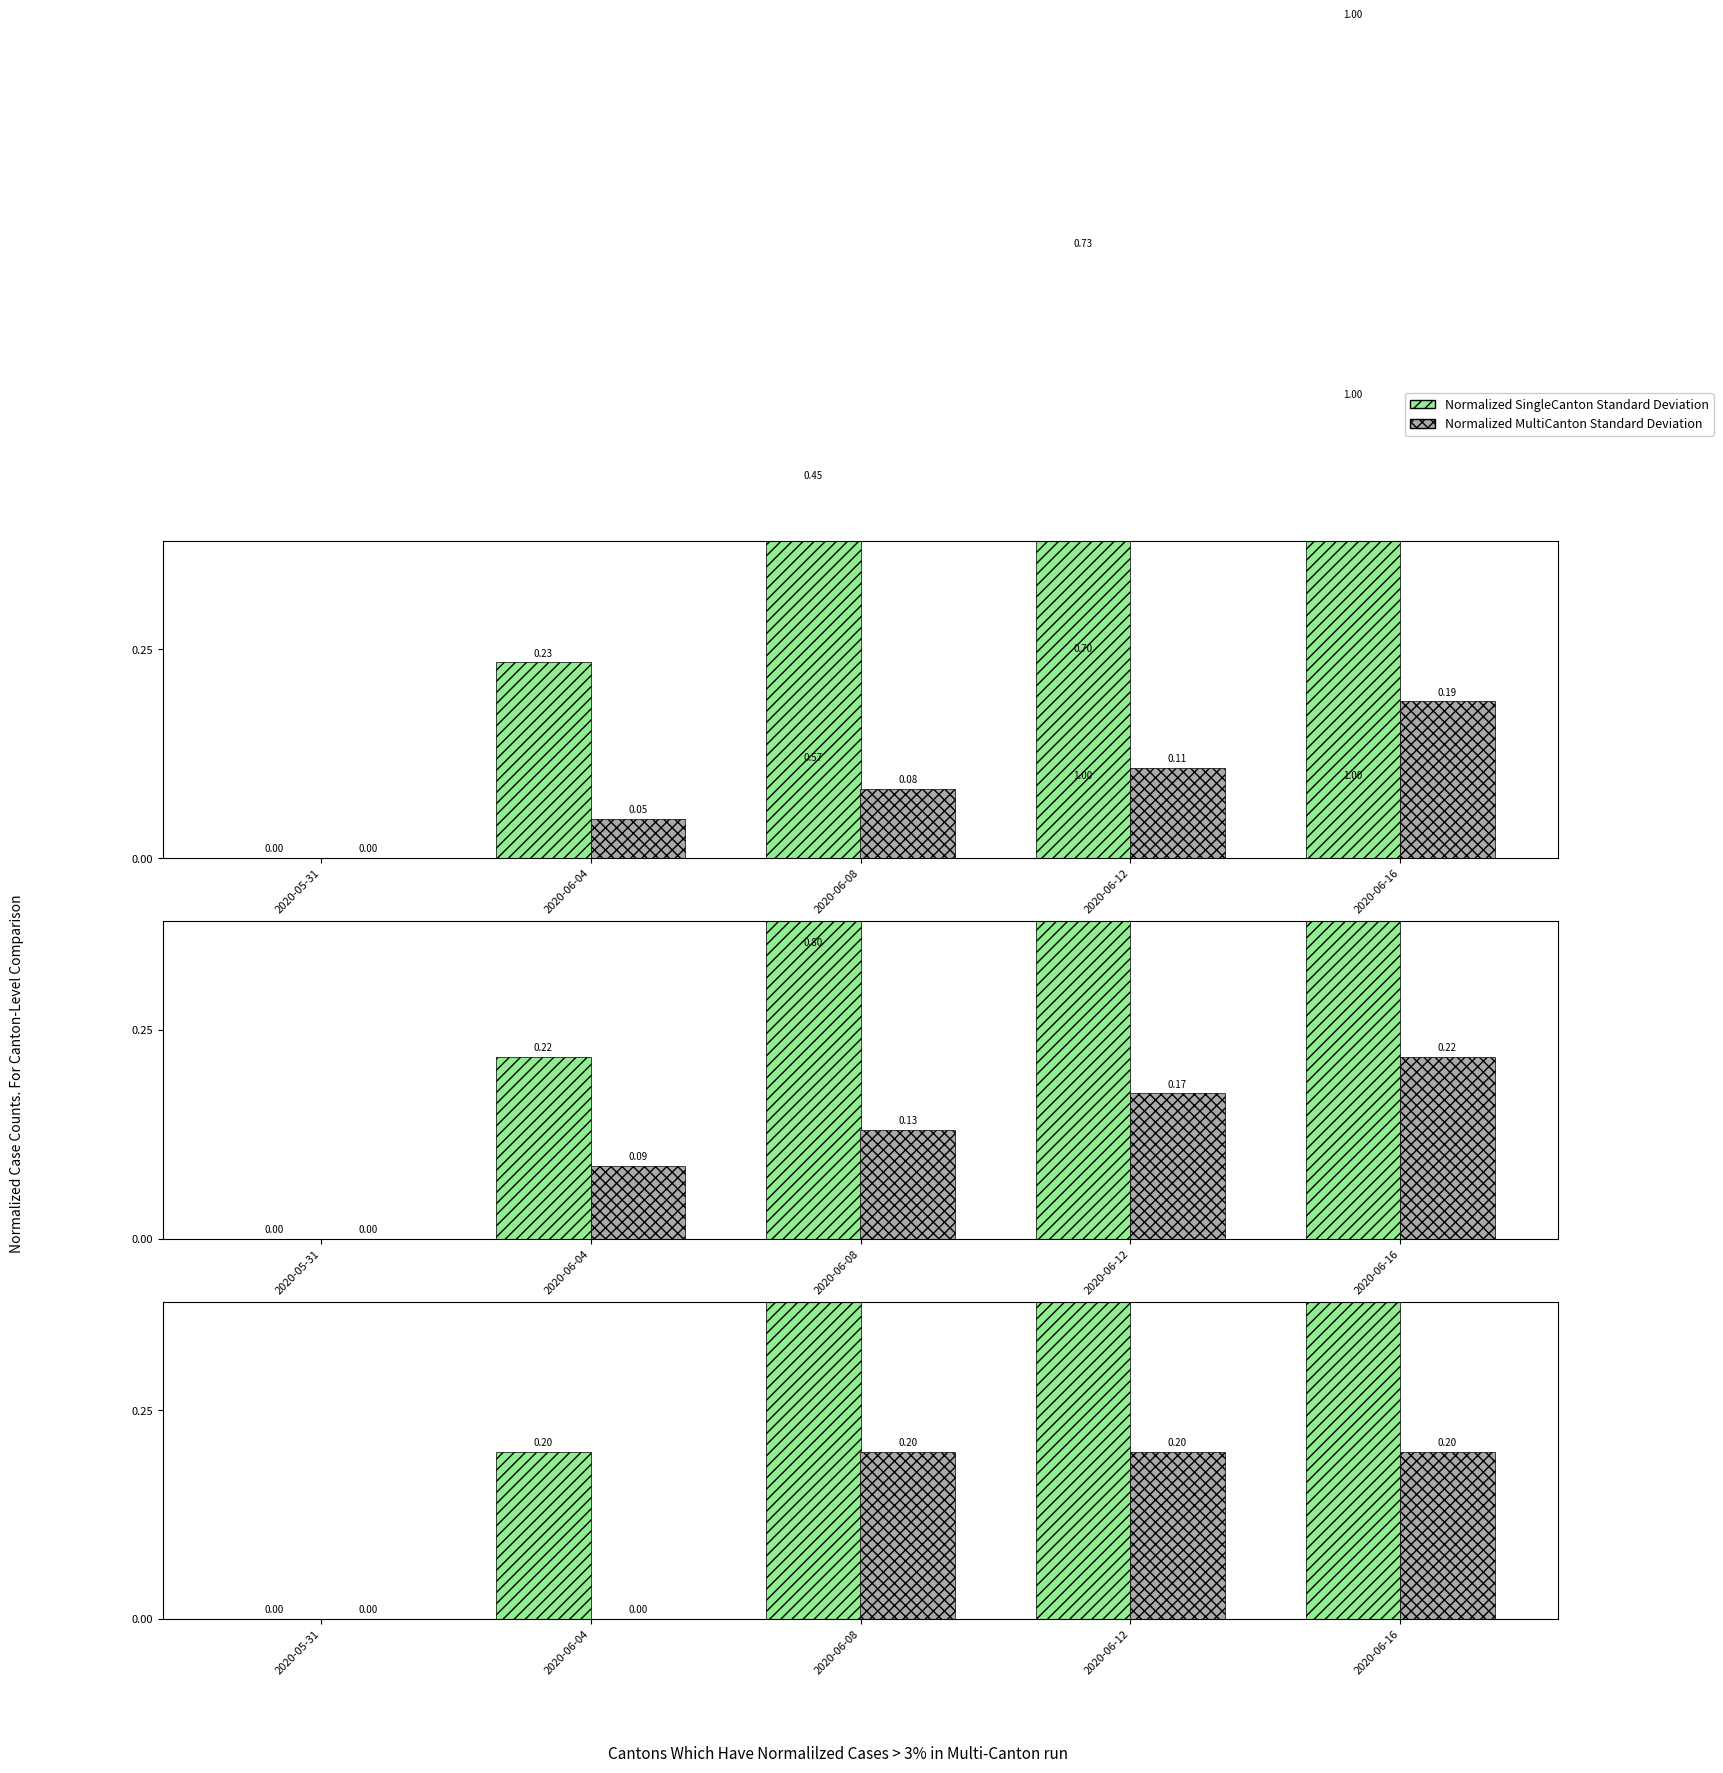

How many categories are shown in the chart?

5